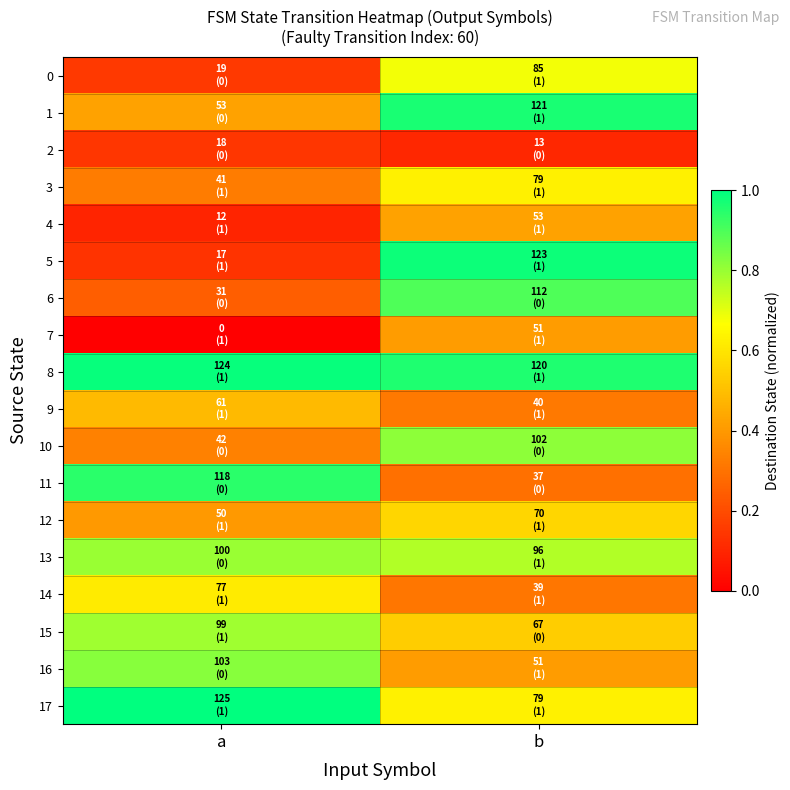

Which series has the largest total across all categories?

8